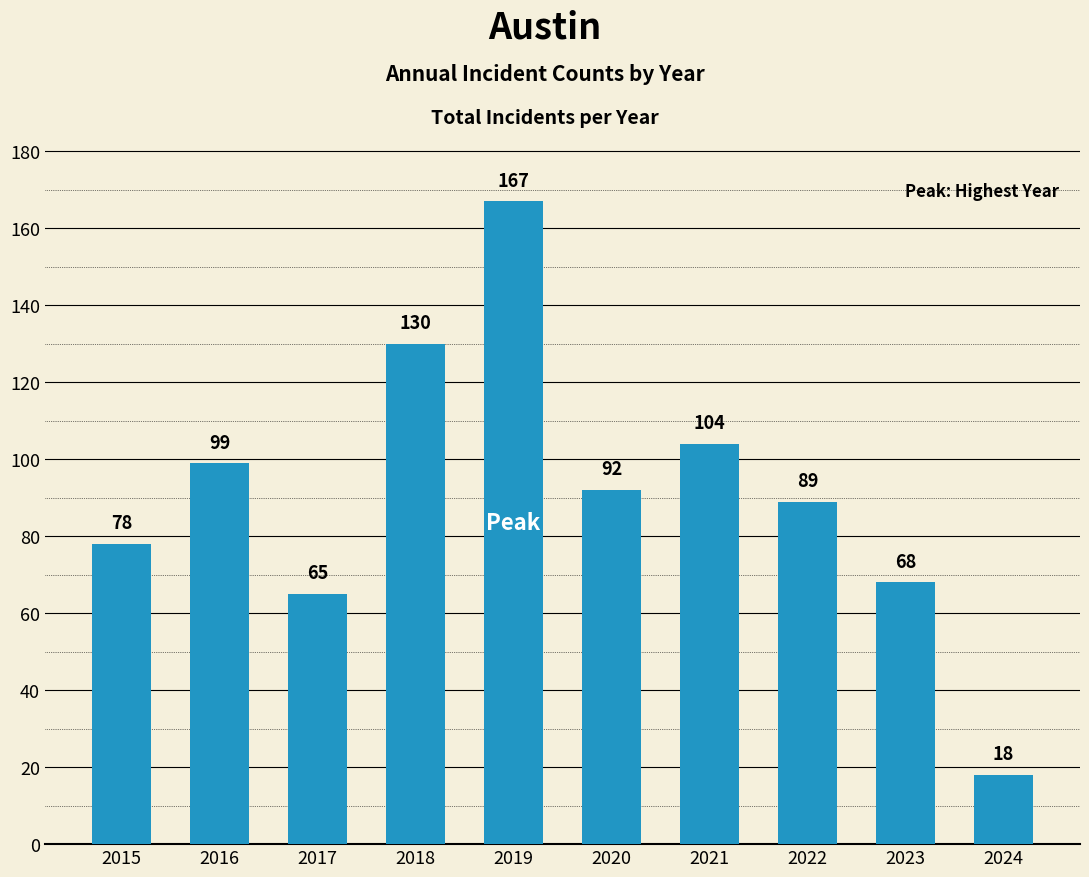

How many values are below 92?

5